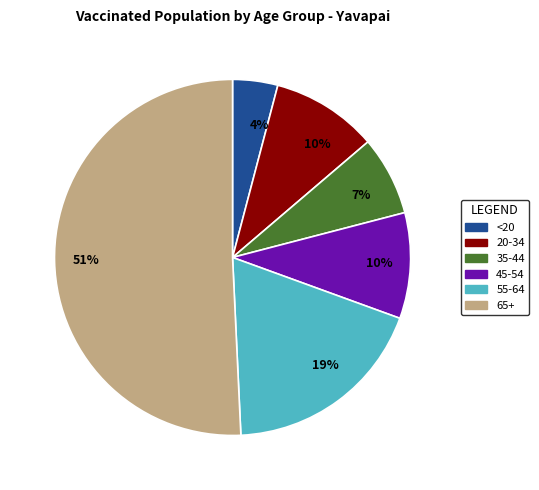

Count the number of slices in the pie.

6